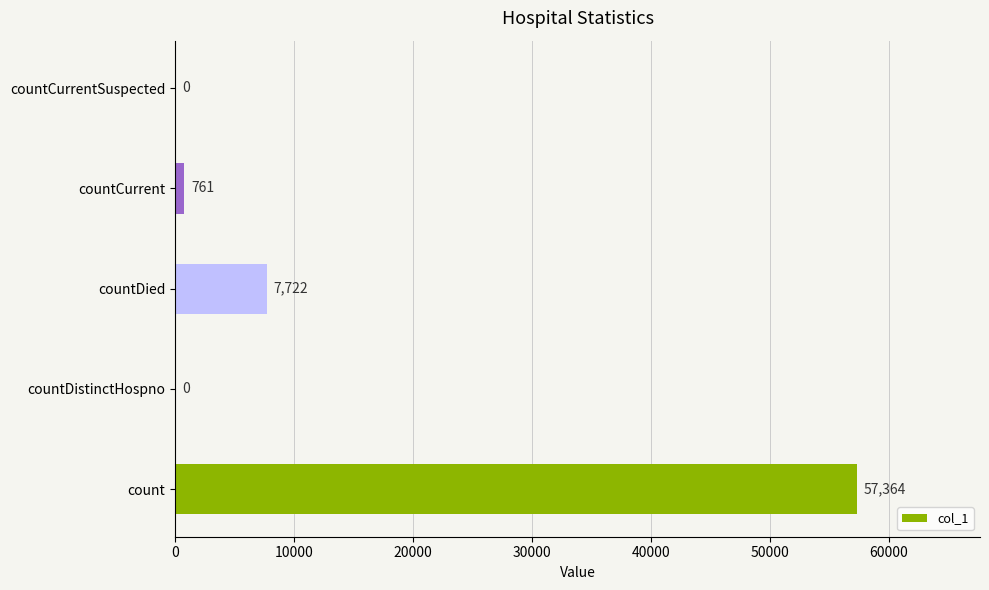

How many positive values are there?

3